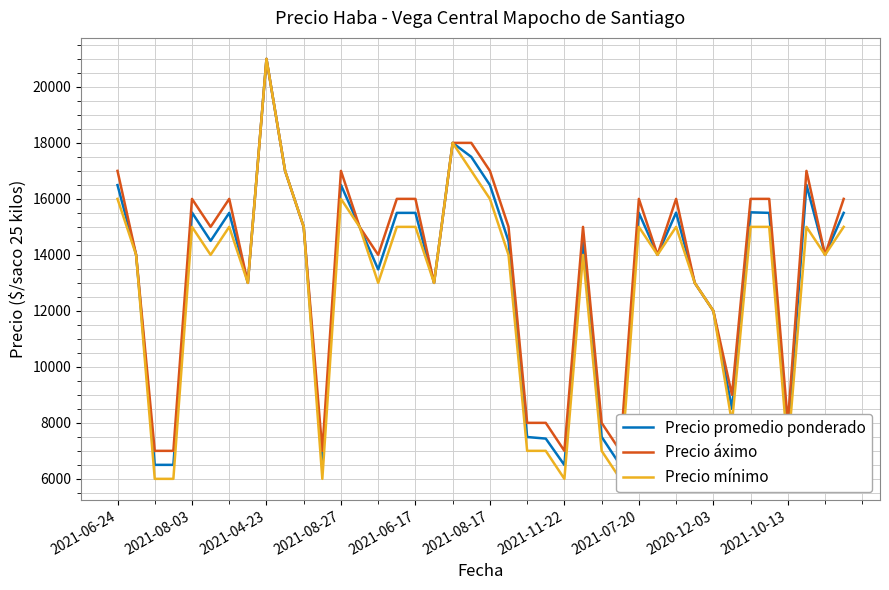

What are all the series names shown in the legend?

Precio promedio ponderado, Precio áximo, Precio mínimo